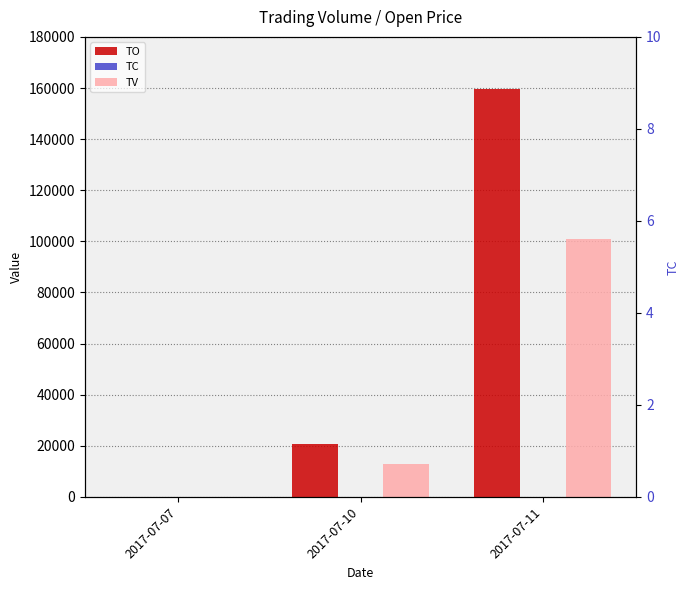

Reading left to right, list all the values displayed in this chart.

TO: 2017-07-07=0	2017-07-10=20670	2017-07-11=159580
TC: 2017-07-07=0	2017-07-10=2	2017-07-11=2
TV: 2017-07-07=0	2017-07-10=13000	2017-07-11=101000